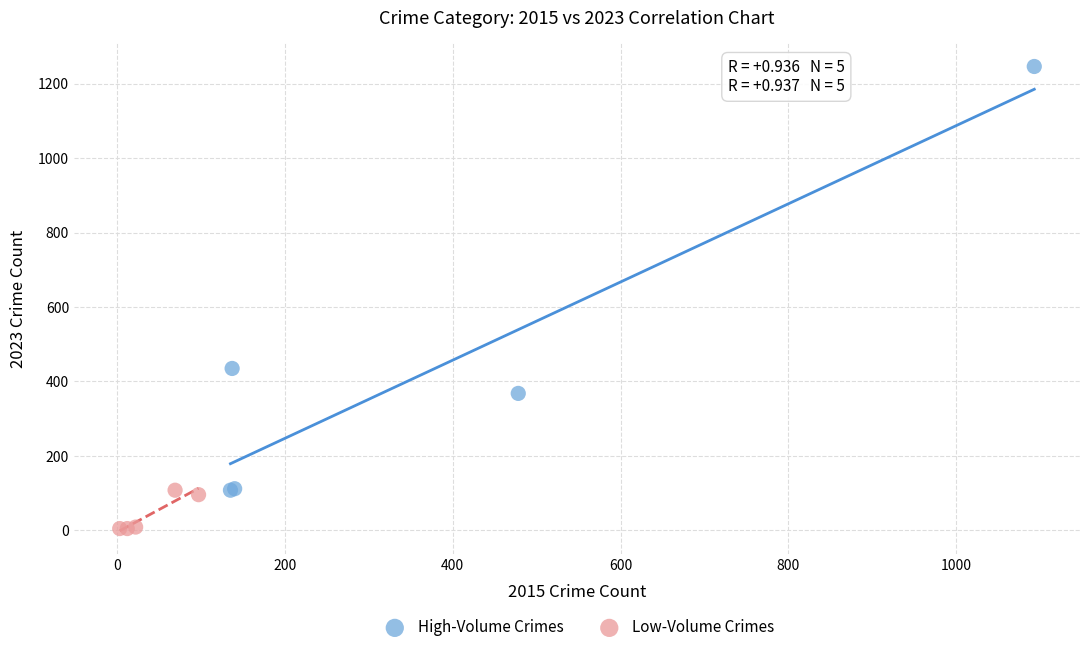

Which series has the widest spread of Y values?

High-Volume Crimes